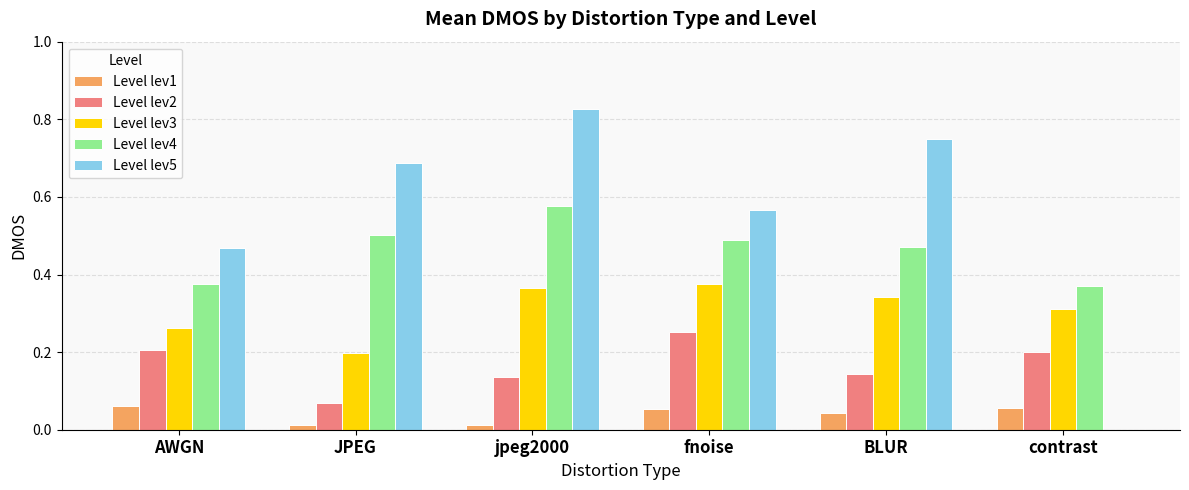

Is the value of Level lev1 at fnoise greater than the value of Level lev5 at contrast?

Yes